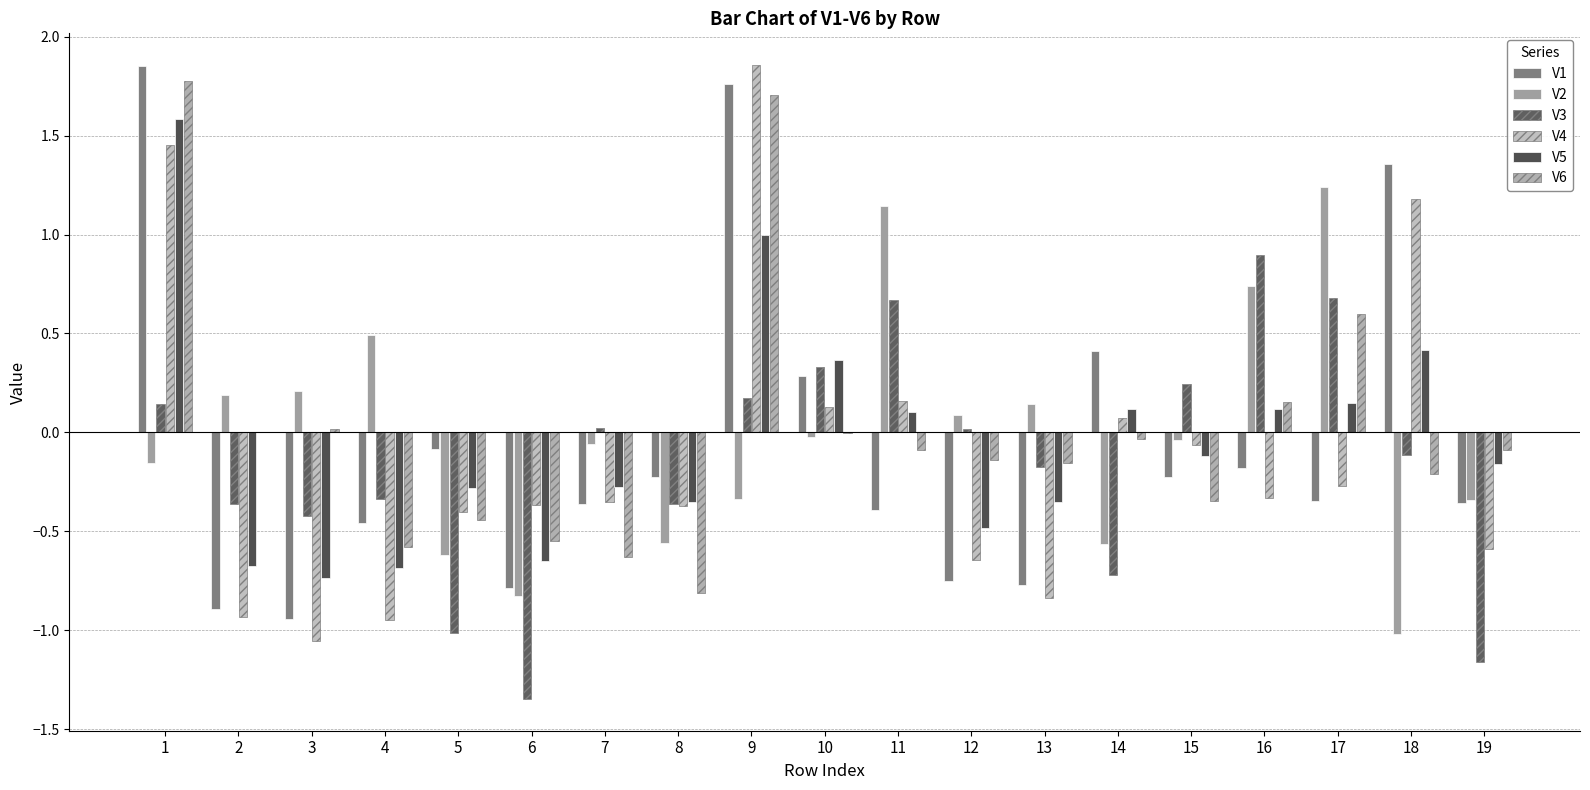

Reading left to right, extract all data points from this chart.

V1: 1=1.9	2=-0.9	3=-0.9	4=-0.5	5=-0.1	6=-0.8	7=-0.4	8=-0.2	9=1.8	10=0.3	11=-0.4	12=-0.8	13=-0.8	14=0.4	15=-0.2	16=-0.2	17=-0.3	18=1.4	19=-0.4
V2: 1=-0.2	2=0.2	3=0.2	4=0.5	5=-0.6	6=-0.8	7=-0.1	8=-0.6	9=-0.3	10=-0.0	11=1.1	12=0.1	13=0.1	14=-0.6	15=-0.0	16=0.7	17=1.2	18=-1.0	19=-0.3
V3: 1=0.1	2=-0.4	3=-0.4	4=-0.3	5=-1.0	6=-1.3	7=0.0	8=-0.4	9=0.2	10=0.3	11=0.7	12=0.0	13=-0.2	14=-0.7	15=0.2	16=0.9	17=0.7	18=-0.1	19=-1.2
V4: 1=1.5	2=-0.9	3=-1.1	4=-1.0	5=-0.4	6=-0.4	7=-0.4	8=-0.4	9=1.9	10=0.1	11=0.2	12=-0.6	13=-0.8	14=0.1	15=-0.1	16=-0.3	17=-0.3	18=1.2	19=-0.6
V5: 1=1.6	2=-0.7	3=-0.7	4=-0.7	5=-0.3	6=-0.6	7=-0.3	8=-0.4	9=1.0	10=0.4	11=0.1	12=-0.5	13=-0.4	14=0.1	15=-0.1	16=0.1	17=0.1	18=0.4	19=-0.2
V6: 1=1.8	2=0.0	3=0.0	4=-0.6	5=-0.4	6=-0.6	7=-0.6	8=-0.8	9=1.7	10=-0.0	11=-0.1	12=-0.1	13=-0.2	14=-0.0	15=-0.3	16=0.2	17=0.6	18=-0.2	19=-0.1